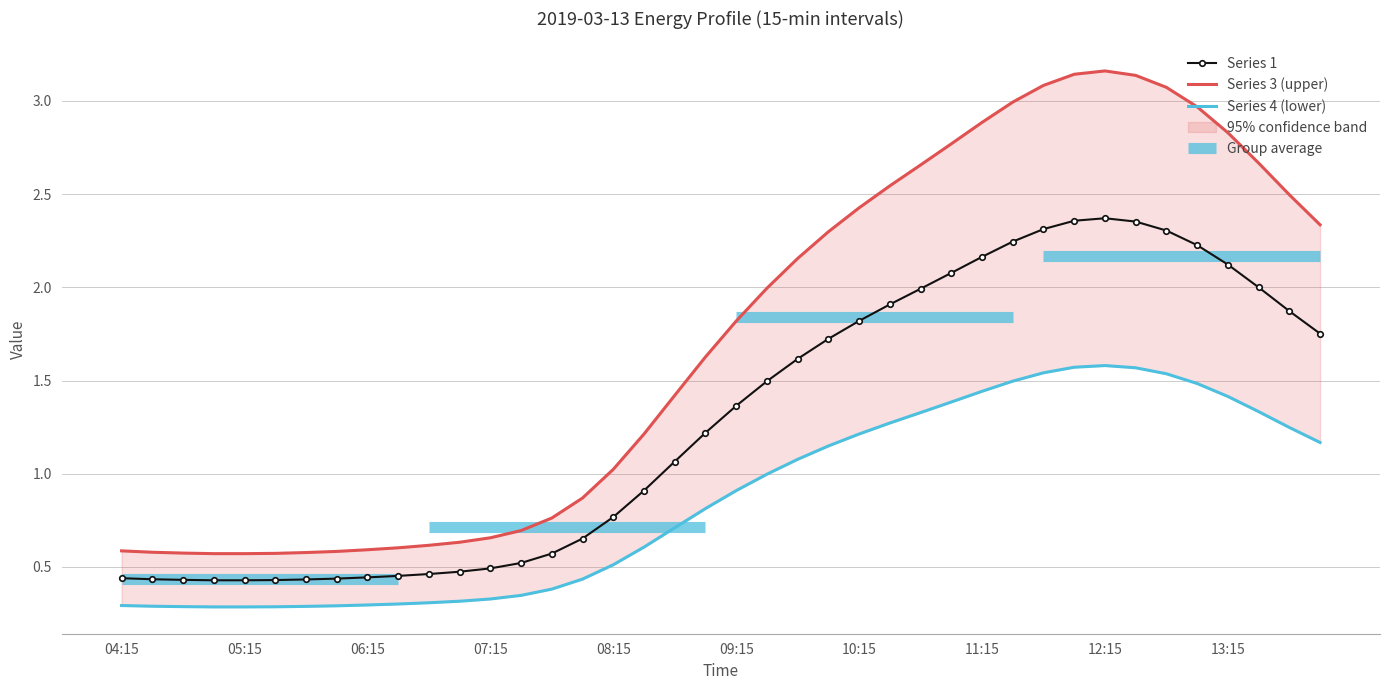

How many data points in Series 1 are less than 1?

18